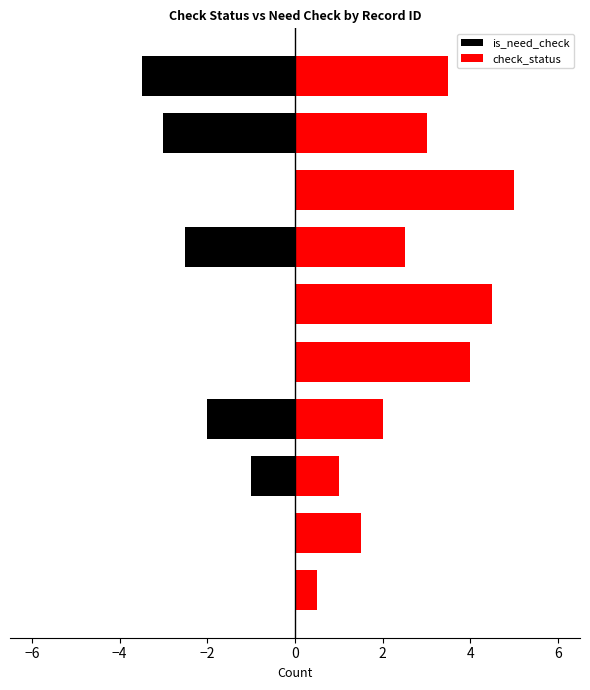

What is the average value of the is_need_check series?

-1.2